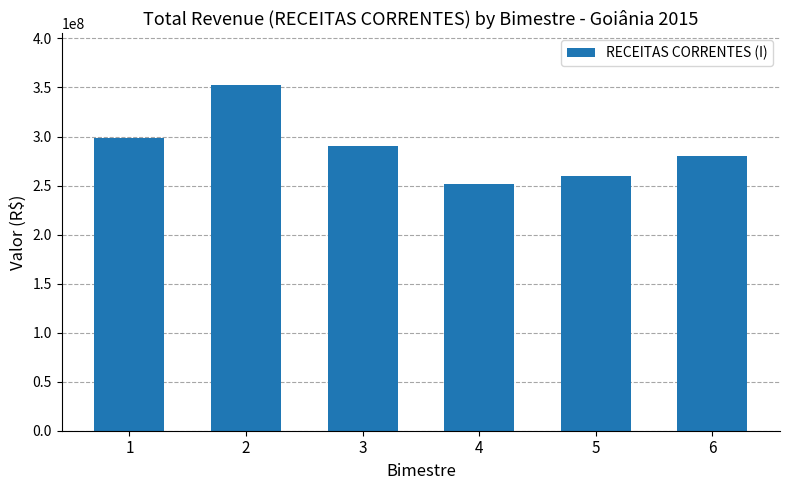

Read the value at 3.

290052321.5